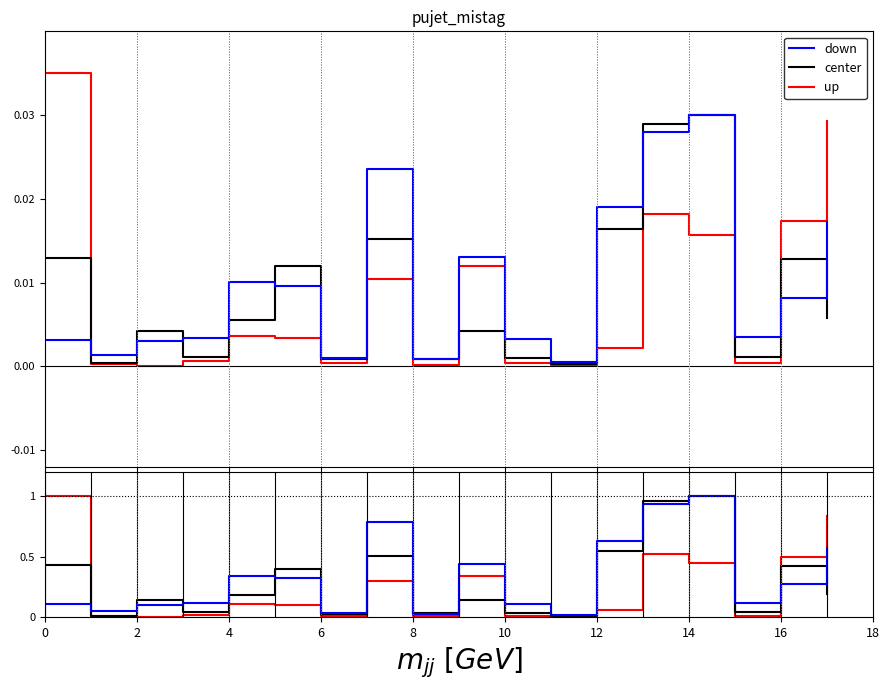

True or false: center and up cross at least once.

True